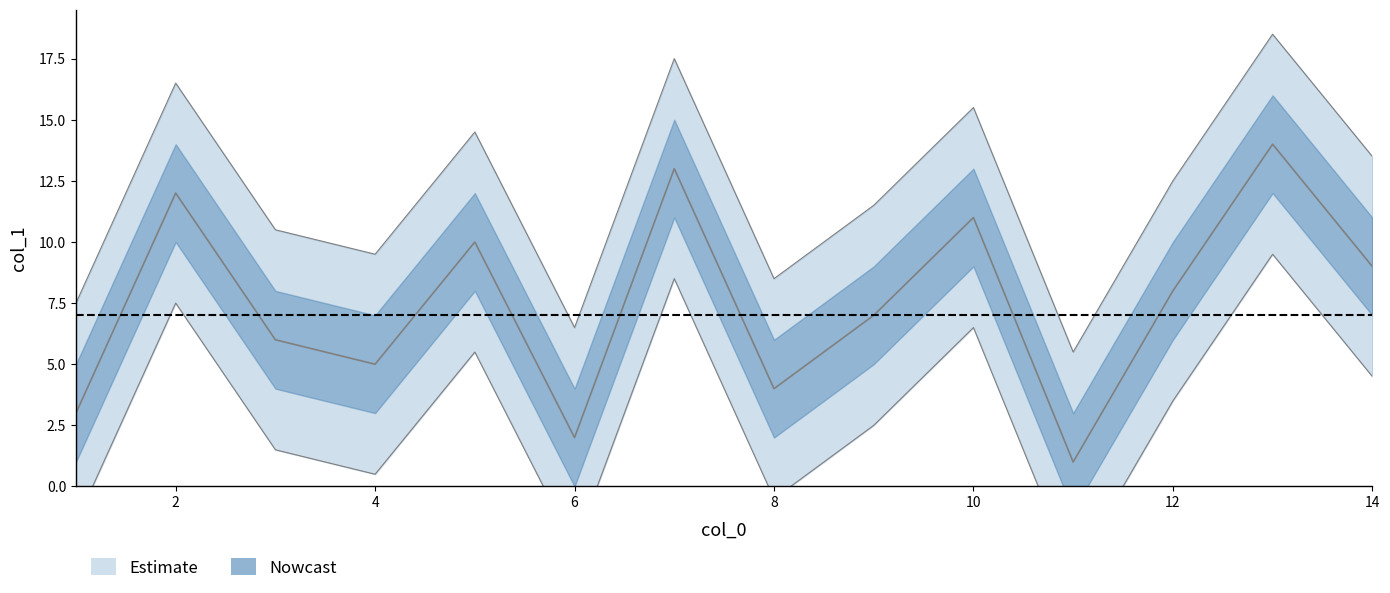

True or false: the data shows 15 at 14.

False